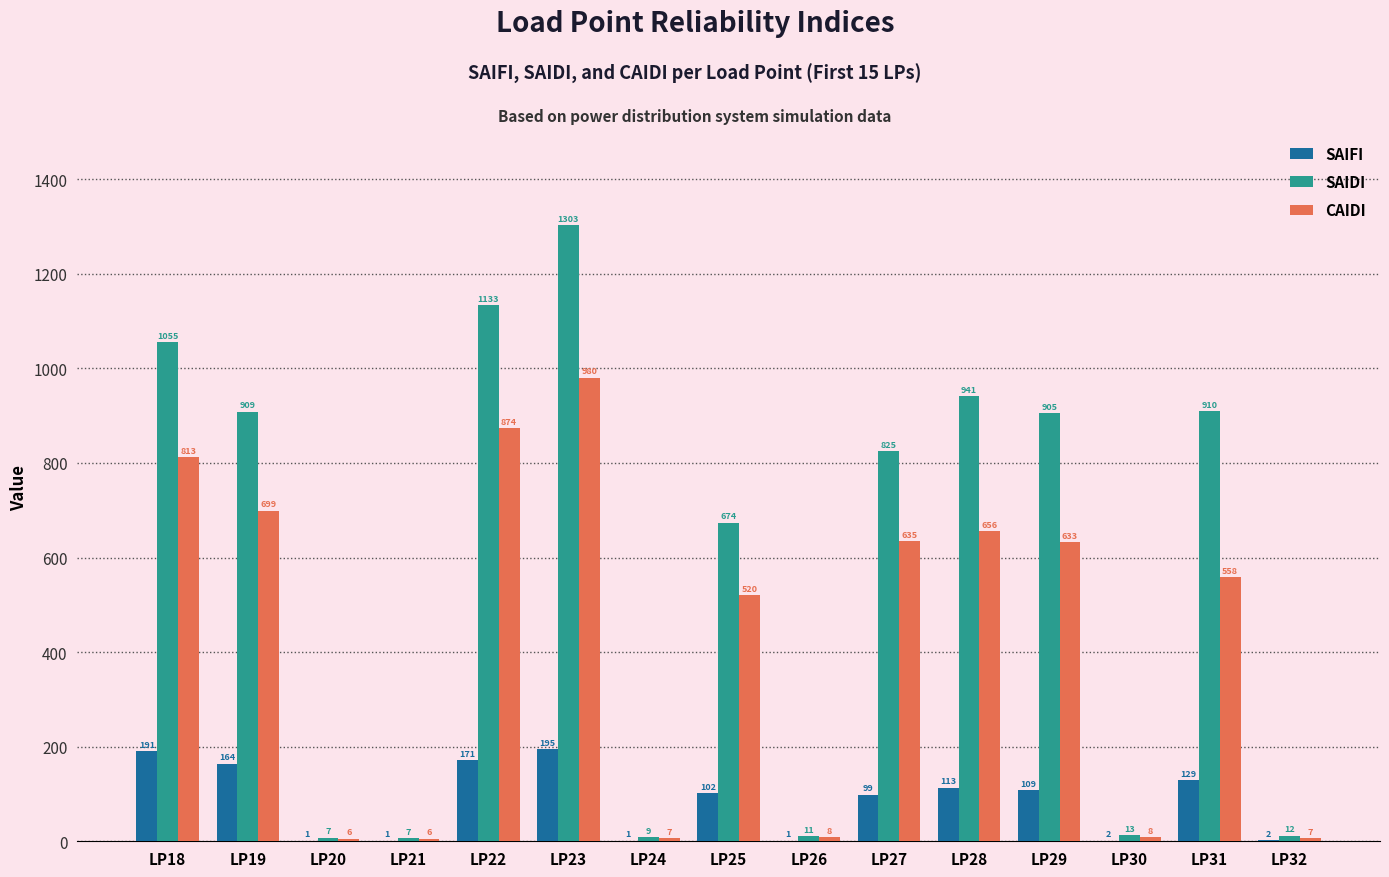

What is the greatest value displayed?

1302.7